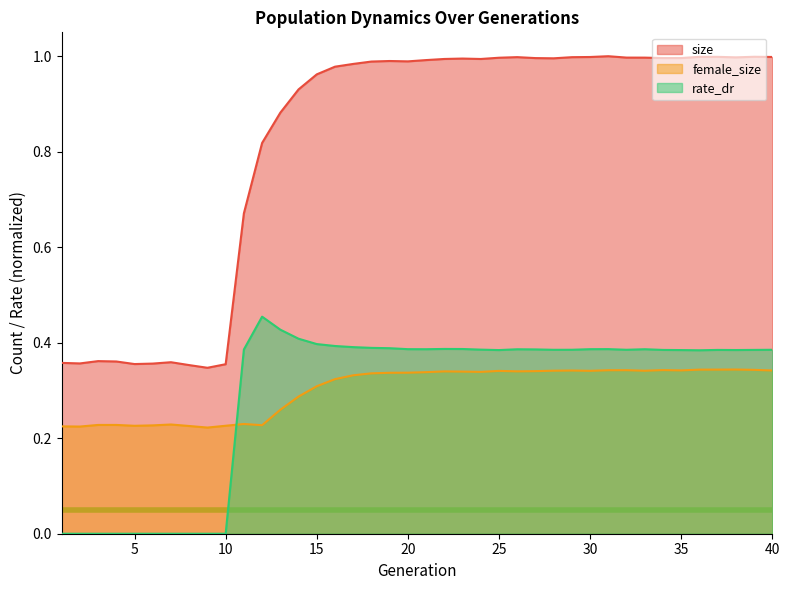

Which series has the largest range (max minus min)?

size